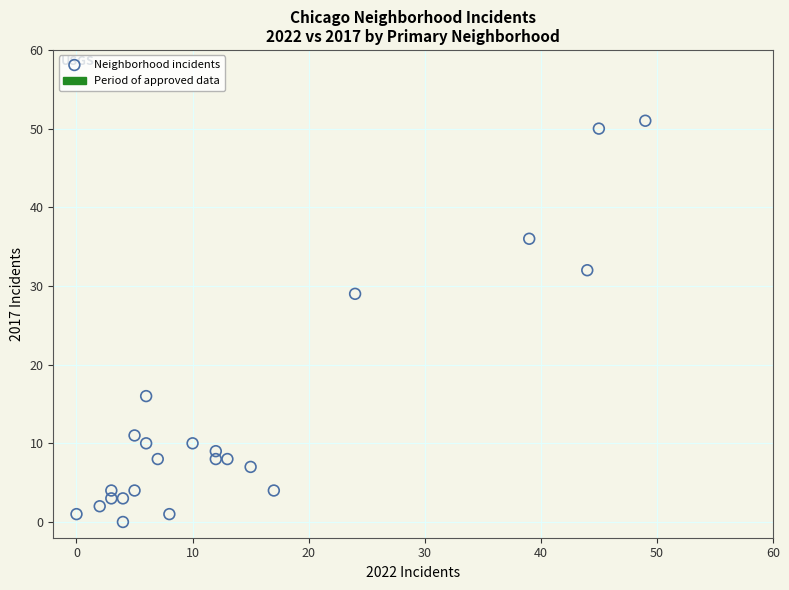

What is the range of Y values (max minus min)?

51